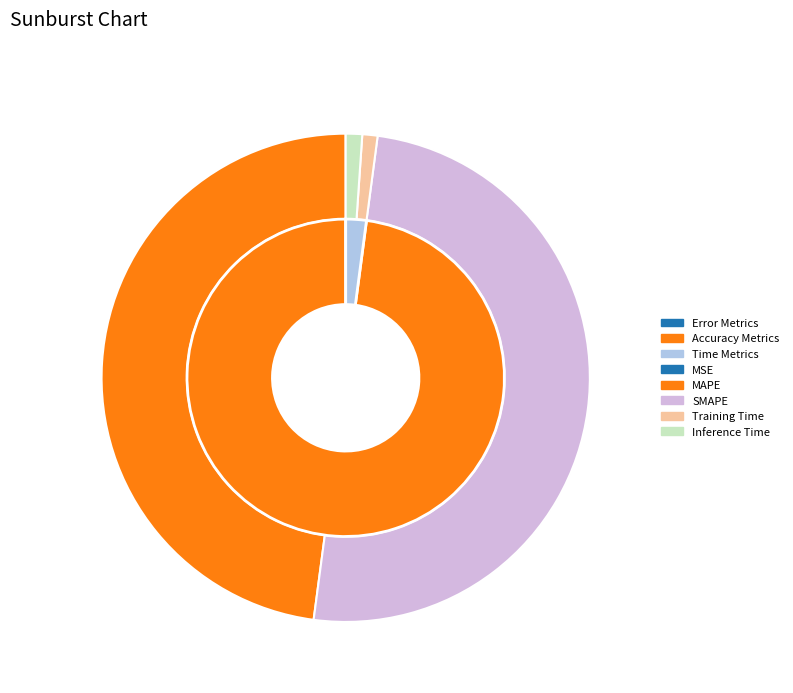

Do MSE and SMAPE together represent more than half of the pie?

Yes